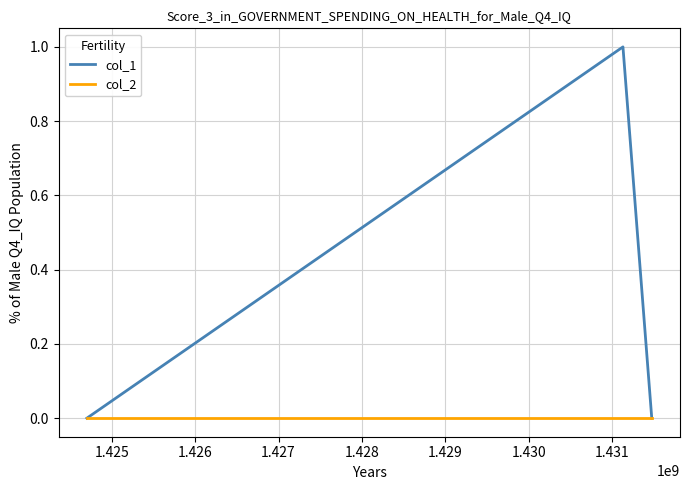

Which series has the largest total across all categories?

col_1